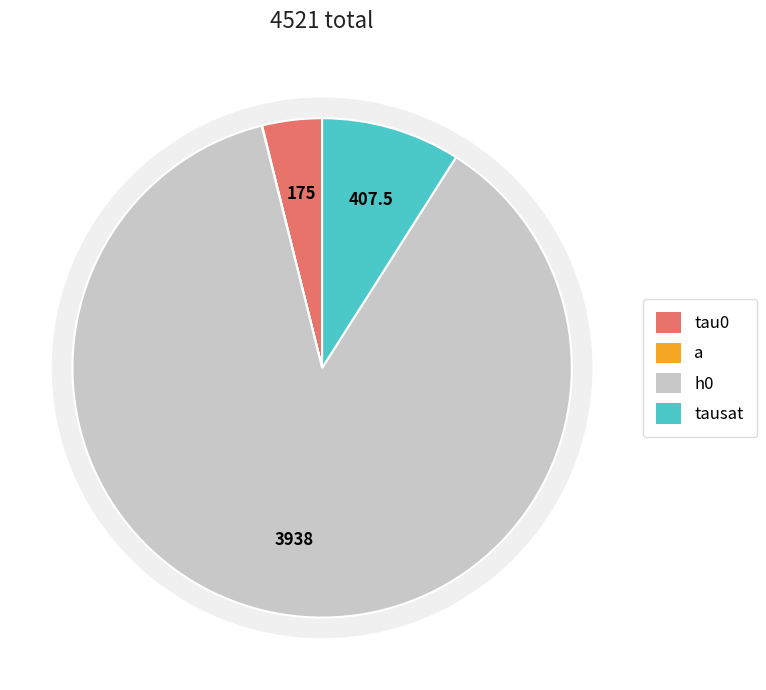

Is there a majority slice in this chart?

Yes